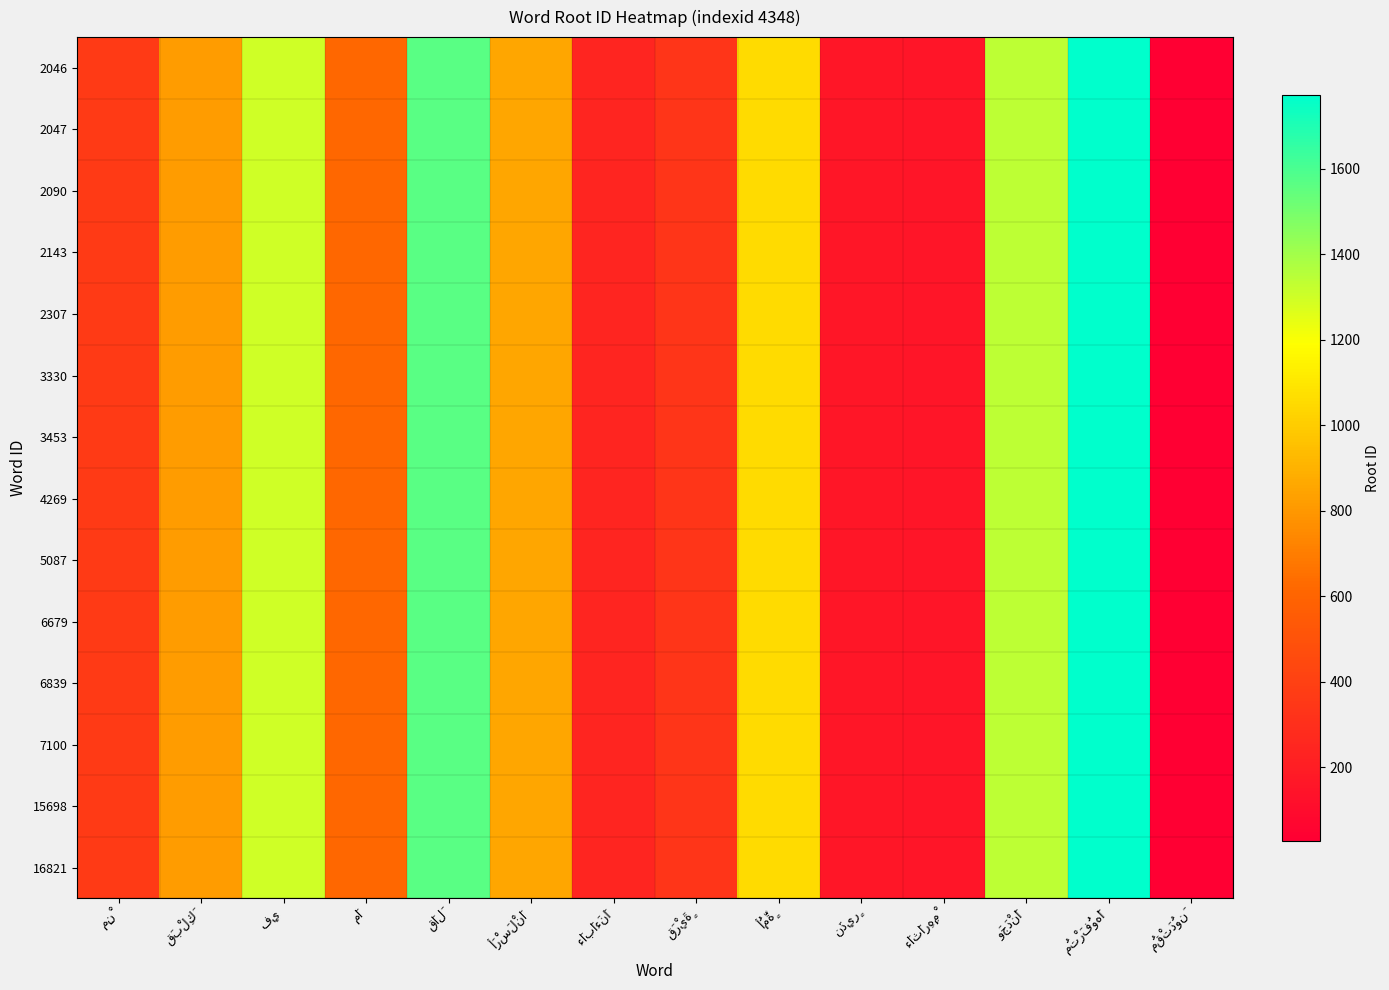

The value of 15698 at فِي is 1299. True or false?

True